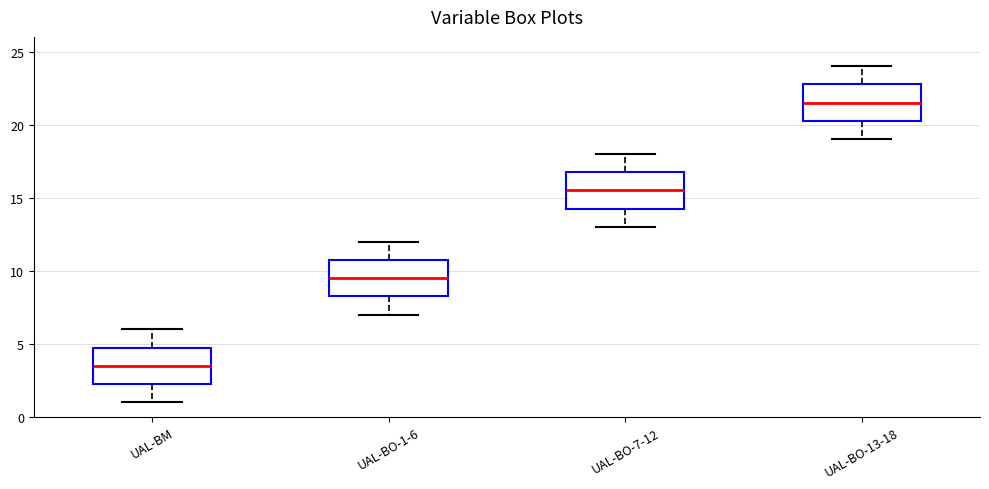

Reading left to right, transcribe this box plot: for each box, give where its median line is, the range the box spans, and where its two whiskers end, as read against the y-axis. The values are not printed on the chart, so give them approximately, as read against the axis.

UAL-BM: median 3.5, box 2.5 to 5.0, whiskers 1.0 to 6.0
UAL-BO-1-6: median 9.5, box 8.5 to 11.0, whiskers 7.0 to 12.0
UAL-BO-7-12: median 15.5, box 14.5 to 17.0, whiskers 13.0 to 18.0
UAL-BO-13-18: median 21.5, box 20.5 to 23.0, whiskers 19.0 to 24.0